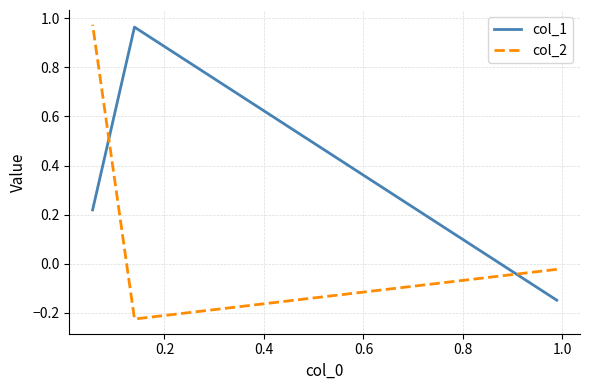

Rank the series by their maximum value, from lowest to highest.

col_1, col_2